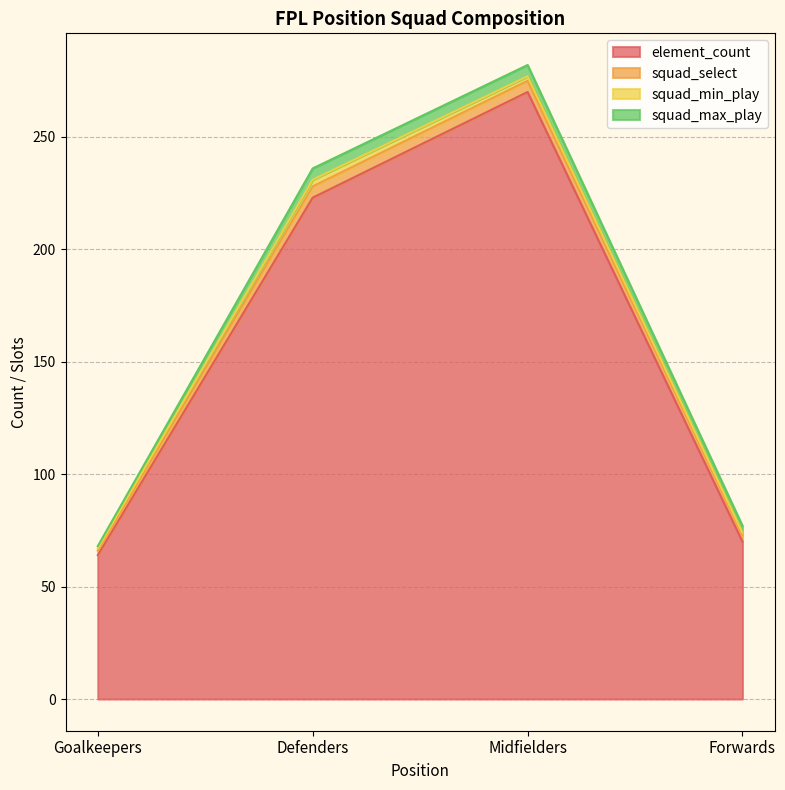

Which label corresponds to the largest value in the chart?

Midfielders